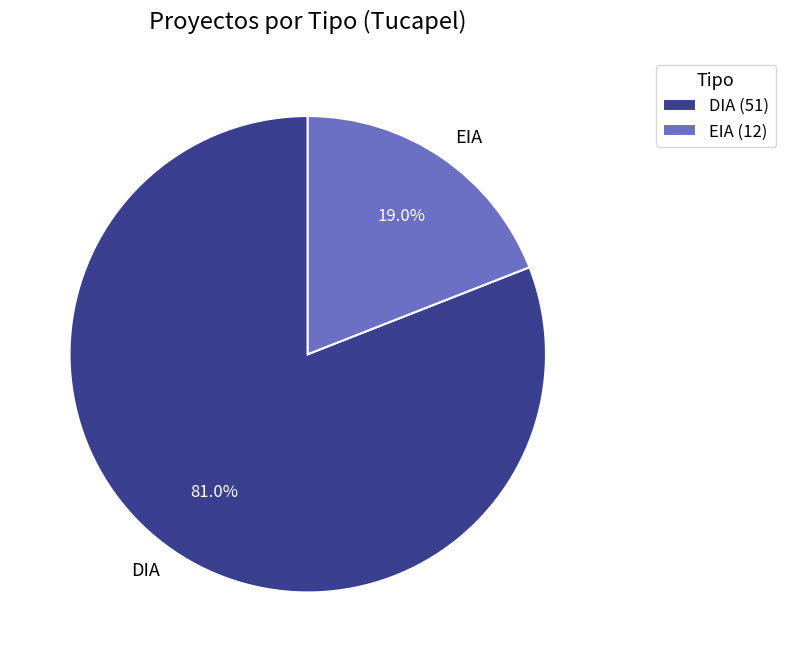

Count the number of slices in the pie.

2